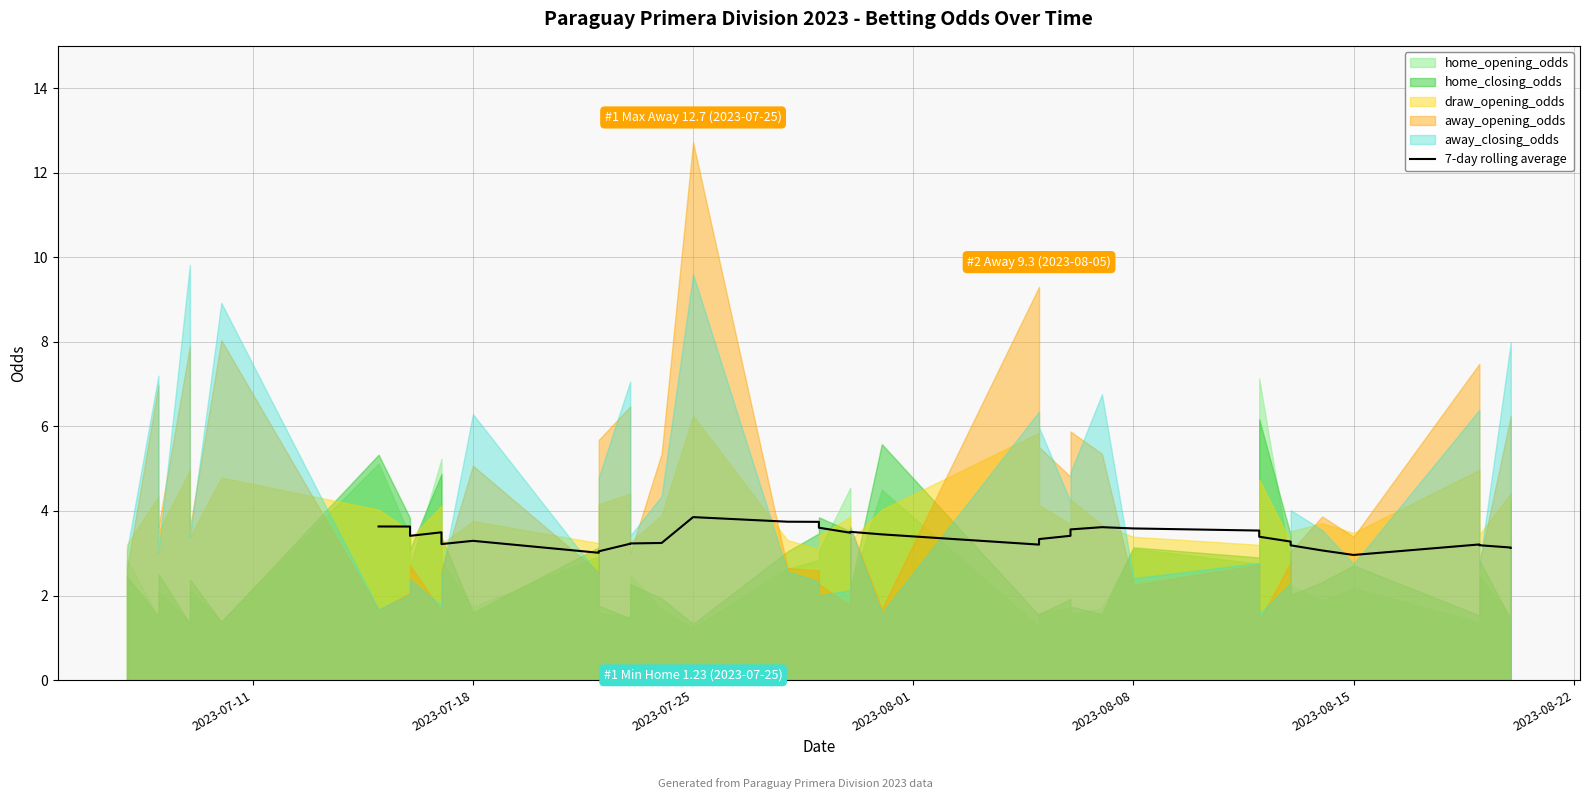

What is the average value?

3.4